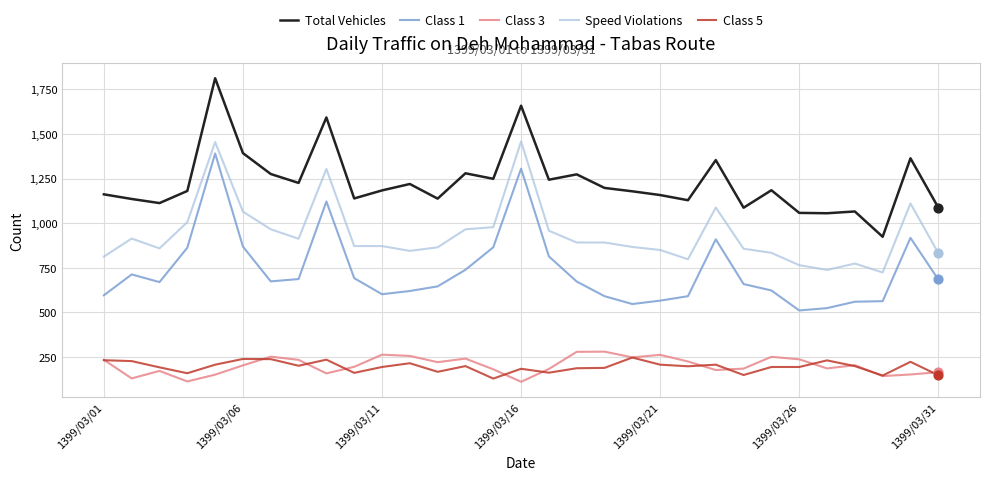

What is the highest value of the Speed Violations series?

1459